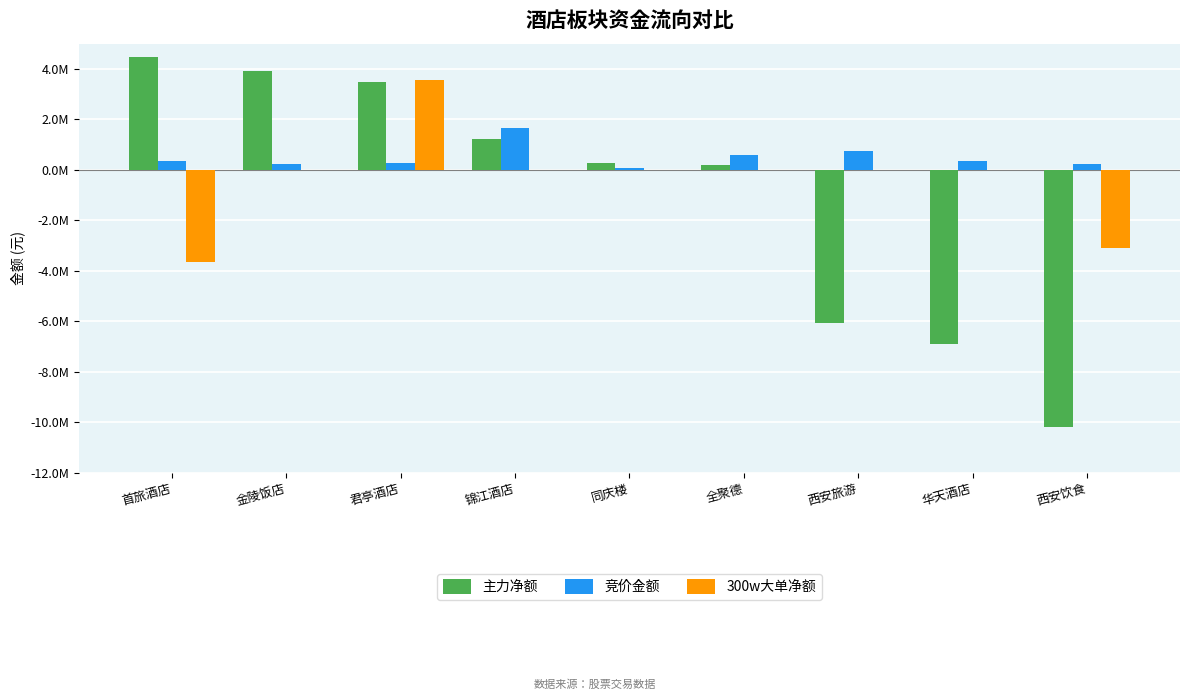

Is it true that 300w大单净额 equals 0 at 同庆楼?

True